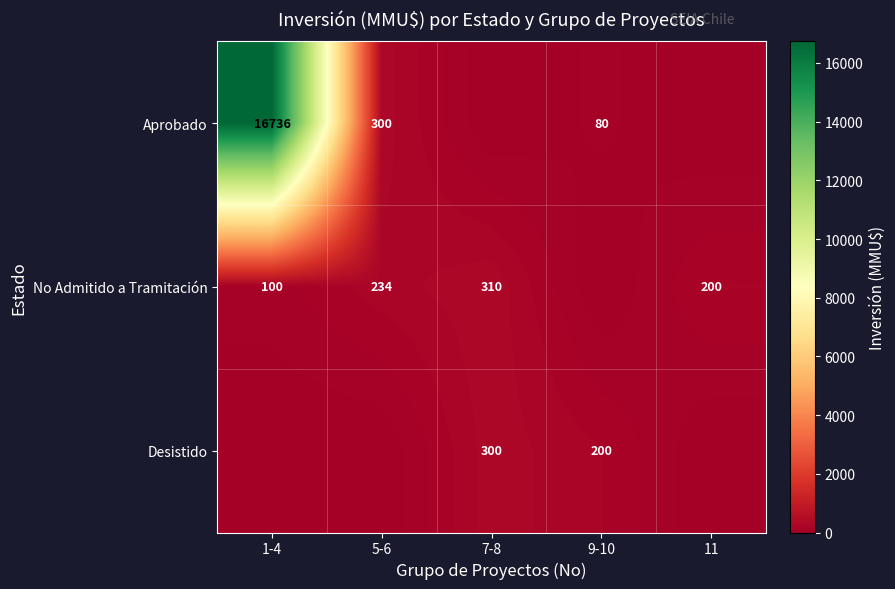

The value of No Admitido a Tramitación at 11 is 200. True or false?

True